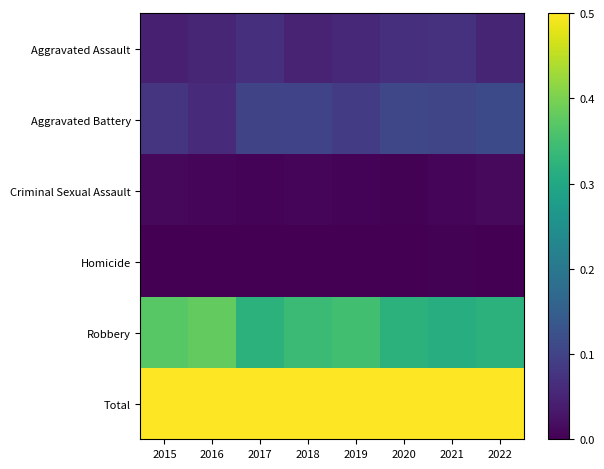

Reading left to right, transcribe all the data shown in this chart.

Aggravated Assault: 2015=0.0	2016=0.1	2017=0.1	2018=0.1	2019=0.1	2020=0.1	2021=0.1	2022=0.1
Aggravated Battery: 2015=0.1	2016=0.1	2017=0.1	2018=0.1	2019=0.1	2020=0.1	2021=0.1	2022=0.1
Criminal Sexual Assault: 2015=0.0	2016=0.0	2017=0.0	2018=0.0	2019=0.0	2020=0.0	2021=0.0	2022=0.0
Homicide: 2015=0.0	2016=0.0	2017=0.0	2018=0.0	2019=0.0	2020=0.0	2021=0.0	2022=0.0
Robbery: 2015=0.4	2016=0.4	2017=0.3	2018=0.3	2019=0.3	2020=0.3	2021=0.3	2022=0.3
Total: 2015=0.5	2016=0.5	2017=0.5	2018=0.5	2019=0.5	2020=0.5	2021=0.5	2022=0.5